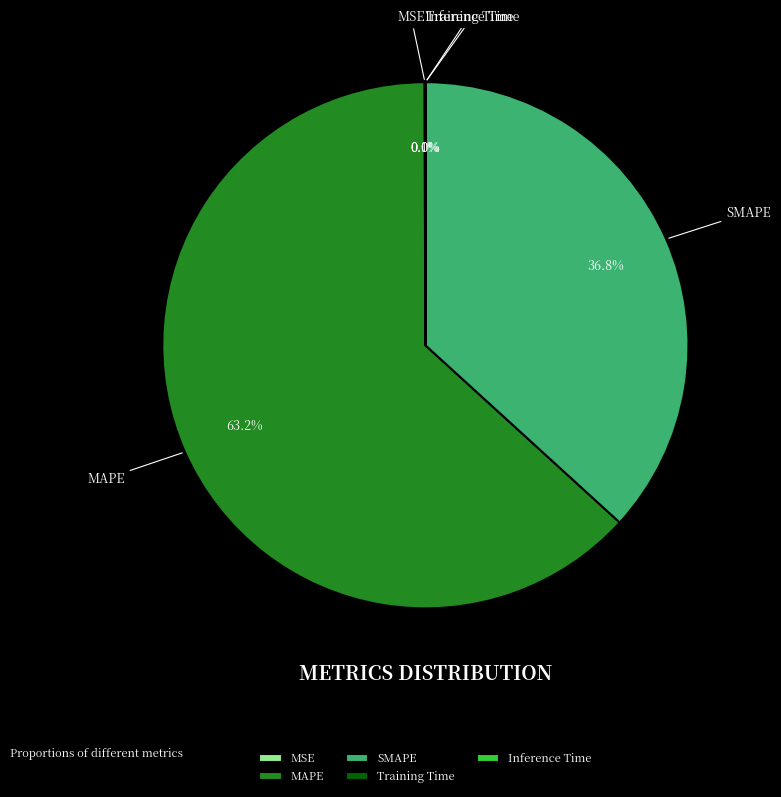

Is MAPE the majority of the pie?

Yes